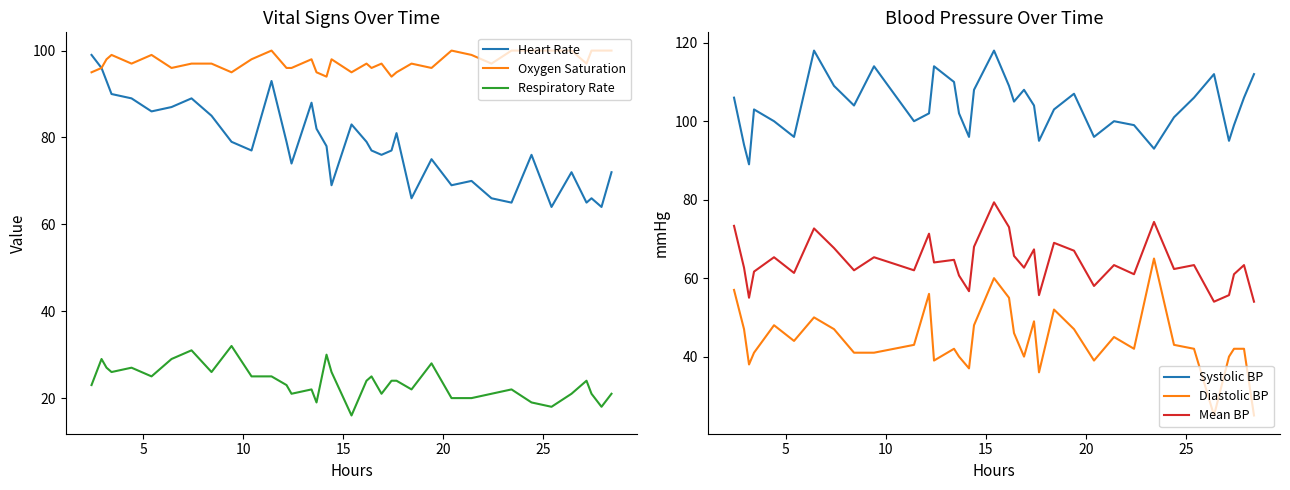

What is the minimum value for Diastolic BP?

25.0